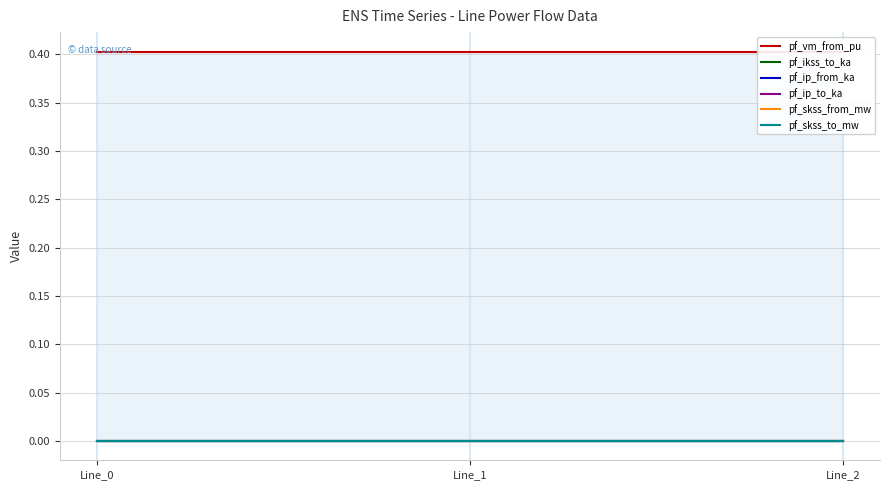

Which label corresponds to the largest value in the chart?

Line_2